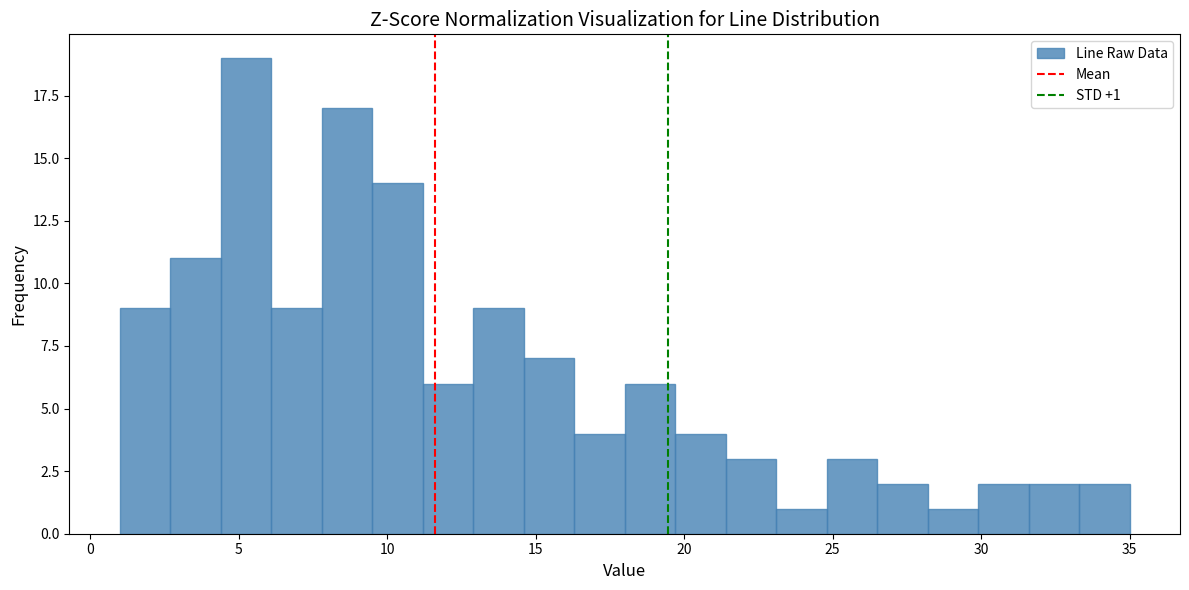

Read against the x-axis, roughly where is the centre of the tallest bar?

5.5